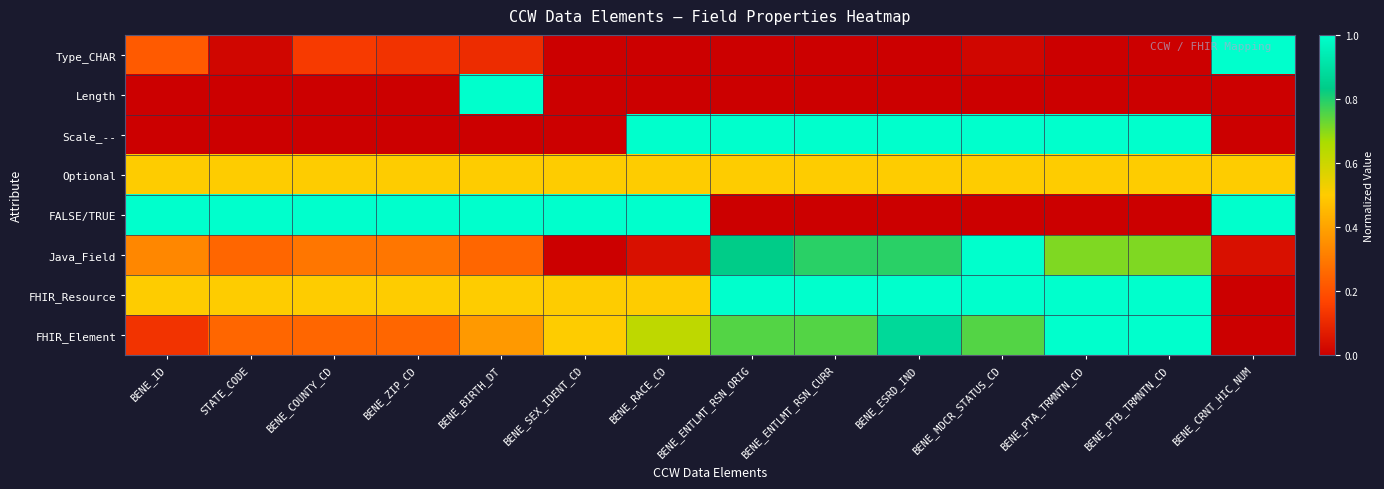

Reading left to right, extract all data points from this chart.

Type_CHAR: BENE_ID=0.2	STATE_CODE=0.0	BENE_COUNTY_CD=0.1	BENE_ZIP_CD=0.1	BENE_BIRTH_DT=0.1	BENE_SEX_IDENT_CD=0.0	BENE_RACE_CD=0.0	BENE_ENTLMT_RSN_ORIG=0.0	BENE_ENTLMT_RSN_CURR=0.0	BENE_ESRD_IND=0.0	BENE_MDCR_STATUS_CD=0.0	BENE_PTA_TRMNTN_CD=0.0	BENE_PTB_TRMNTN_CD=0.0	BENE_CRNT_HIC_NUM=1.0
Length: BENE_ID=0.0	STATE_CODE=0.0	BENE_COUNTY_CD=0.0	BENE_ZIP_CD=0.0	BENE_BIRTH_DT=1.0	BENE_SEX_IDENT_CD=0.0	BENE_RACE_CD=0.0	BENE_ENTLMT_RSN_ORIG=0.0	BENE_ENTLMT_RSN_CURR=0.0	BENE_ESRD_IND=0.0	BENE_MDCR_STATUS_CD=0.0	BENE_PTA_TRMNTN_CD=0.0	BENE_PTB_TRMNTN_CD=0.0	BENE_CRNT_HIC_NUM=0.0
Scale_--: BENE_ID=0.0	STATE_CODE=0.0	BENE_COUNTY_CD=0.0	BENE_ZIP_CD=0.0	BENE_BIRTH_DT=0.0	BENE_SEX_IDENT_CD=0.0	BENE_RACE_CD=1.0	BENE_ENTLMT_RSN_ORIG=1.0	BENE_ENTLMT_RSN_CURR=1.0	BENE_ESRD_IND=1.0	BENE_MDCR_STATUS_CD=1.0	BENE_PTA_TRMNTN_CD=1.0	BENE_PTB_TRMNTN_CD=1.0	BENE_CRNT_HIC_NUM=0.0
Optional: BENE_ID=0.5	STATE_CODE=0.5	BENE_COUNTY_CD=0.5	BENE_ZIP_CD=0.5	BENE_BIRTH_DT=0.5	BENE_SEX_IDENT_CD=0.5	BENE_RACE_CD=0.5	BENE_ENTLMT_RSN_ORIG=0.5	BENE_ENTLMT_RSN_CURR=0.5	BENE_ESRD_IND=0.5	BENE_MDCR_STATUS_CD=0.5	BENE_PTA_TRMNTN_CD=0.5	BENE_PTB_TRMNTN_CD=0.5	BENE_CRNT_HIC_NUM=0.5
FALSE/TRUE: BENE_ID=1.0	STATE_CODE=1.0	BENE_COUNTY_CD=1.0	BENE_ZIP_CD=1.0	BENE_BIRTH_DT=1.0	BENE_SEX_IDENT_CD=1.0	BENE_RACE_CD=1.0	BENE_ENTLMT_RSN_ORIG=0.0	BENE_ENTLMT_RSN_CURR=0.0	BENE_ESRD_IND=0.0	BENE_MDCR_STATUS_CD=0.0	BENE_PTA_TRMNTN_CD=0.0	BENE_PTB_TRMNTN_CD=0.0	BENE_CRNT_HIC_NUM=1.0
Java_Field: BENE_ID=0.3	STATE_CODE=0.2	BENE_COUNTY_CD=0.3	BENE_ZIP_CD=0.3	BENE_BIRTH_DT=0.2	BENE_SEX_IDENT_CD=0.0	BENE_RACE_CD=0.0	BENE_ENTLMT_RSN_ORIG=0.8	BENE_ENTLMT_RSN_CURR=0.8	BENE_ESRD_IND=0.8	BENE_MDCR_STATUS_CD=1.0	BENE_PTA_TRMNTN_CD=0.7	BENE_PTB_TRMNTN_CD=0.7	BENE_CRNT_HIC_NUM=0.0
FHIR_Resource: BENE_ID=0.5	STATE_CODE=0.5	BENE_COUNTY_CD=0.5	BENE_ZIP_CD=0.5	BENE_BIRTH_DT=0.5	BENE_SEX_IDENT_CD=0.5	BENE_RACE_CD=0.5	BENE_ENTLMT_RSN_ORIG=1.0	BENE_ENTLMT_RSN_CURR=1.0	BENE_ESRD_IND=1.0	BENE_MDCR_STATUS_CD=1.0	BENE_PTA_TRMNTN_CD=1.0	BENE_PTB_TRMNTN_CD=1.0	BENE_CRNT_HIC_NUM=0.0
FHIR_Element: BENE_ID=0.1	STATE_CODE=0.2	BENE_COUNTY_CD=0.2	BENE_ZIP_CD=0.2	BENE_BIRTH_DT=0.4	BENE_SEX_IDENT_CD=0.5	BENE_RACE_CD=0.6	BENE_ENTLMT_RSN_ORIG=0.8	BENE_ENTLMT_RSN_CURR=0.8	BENE_ESRD_IND=0.9	BENE_MDCR_STATUS_CD=0.8	BENE_PTA_TRMNTN_CD=1.0	BENE_PTB_TRMNTN_CD=1.0	BENE_CRNT_HIC_NUM=0.0